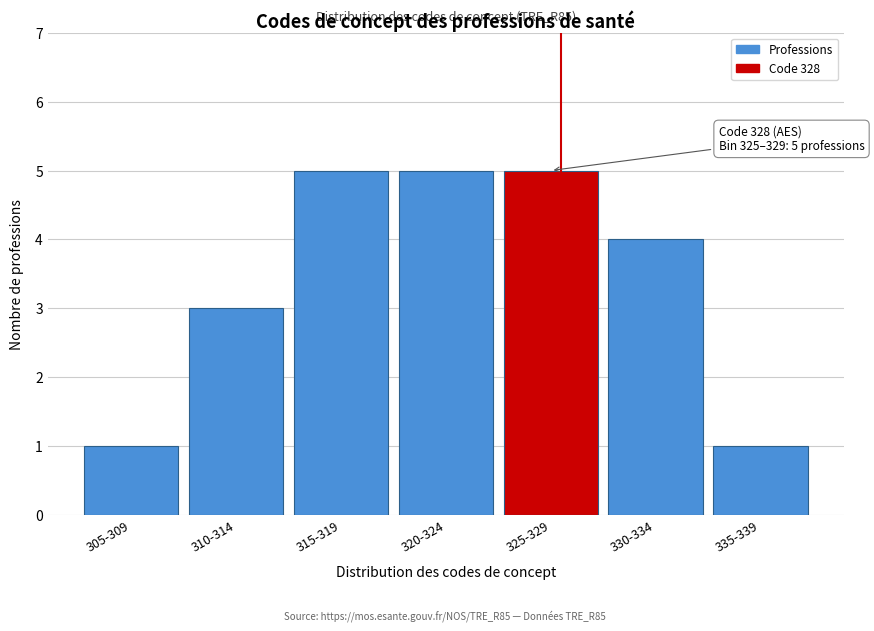

Reading left to right, transcribe all the data shown in this chart.

1	3	5	5	5	4	1